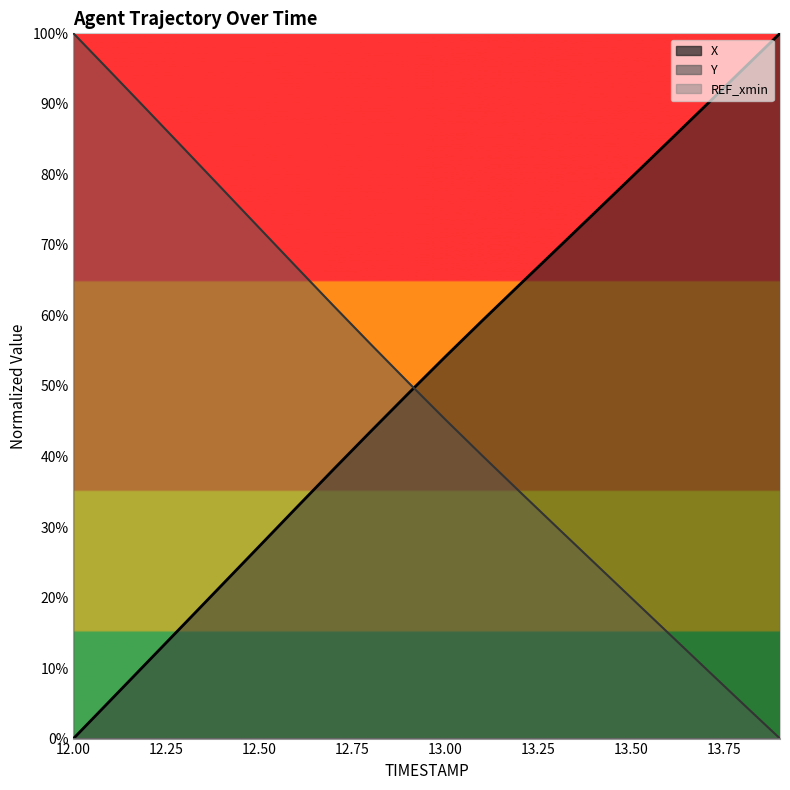

Which has a higher value, 13.7 or 12.7?

13.7